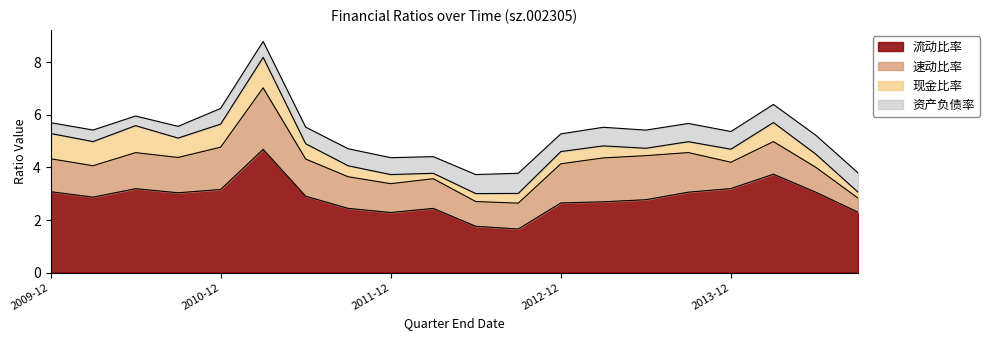

At which category does the chart reach its minimum across all series?

2012-03-31